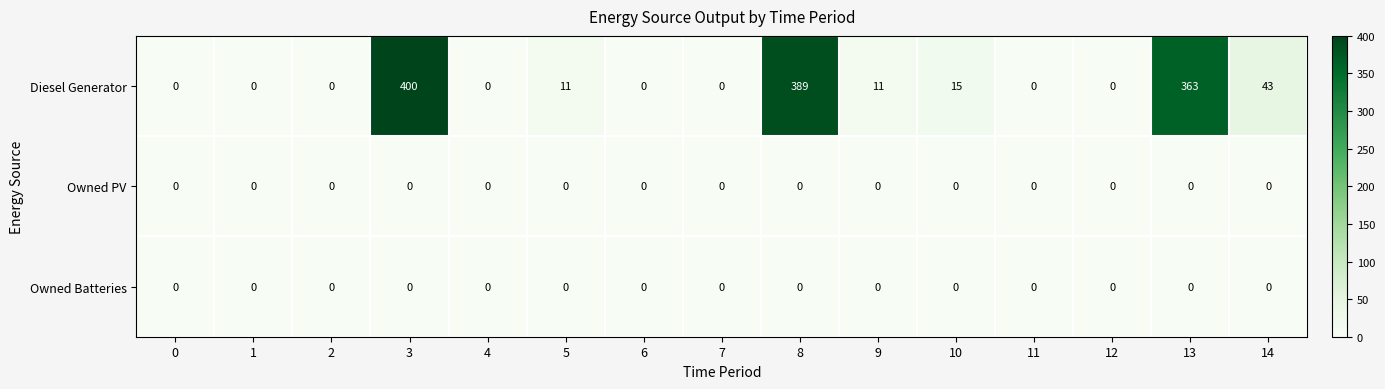

What is the total value across all series at 13?

363